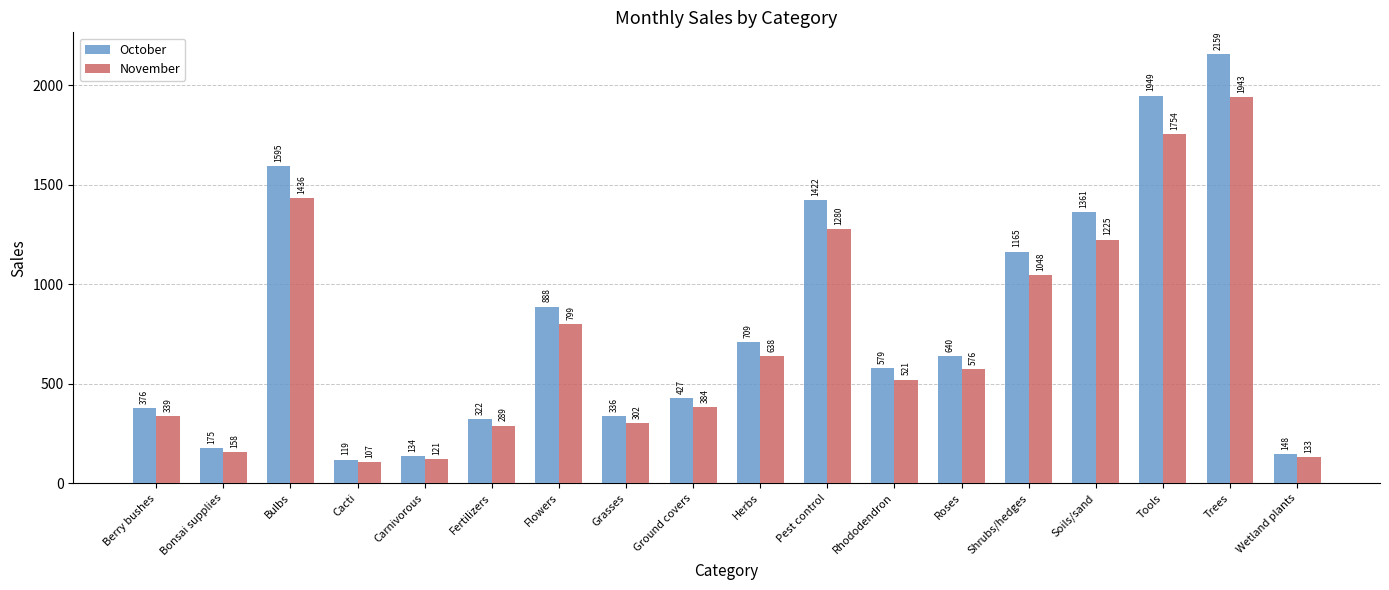

What is the sum of the October values at Rhododendron and Bulbs?

2174.1